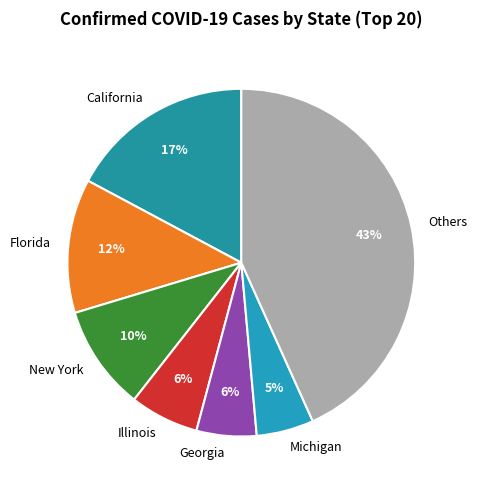

The Florida slice represents 27% of the pie. True or false?

False